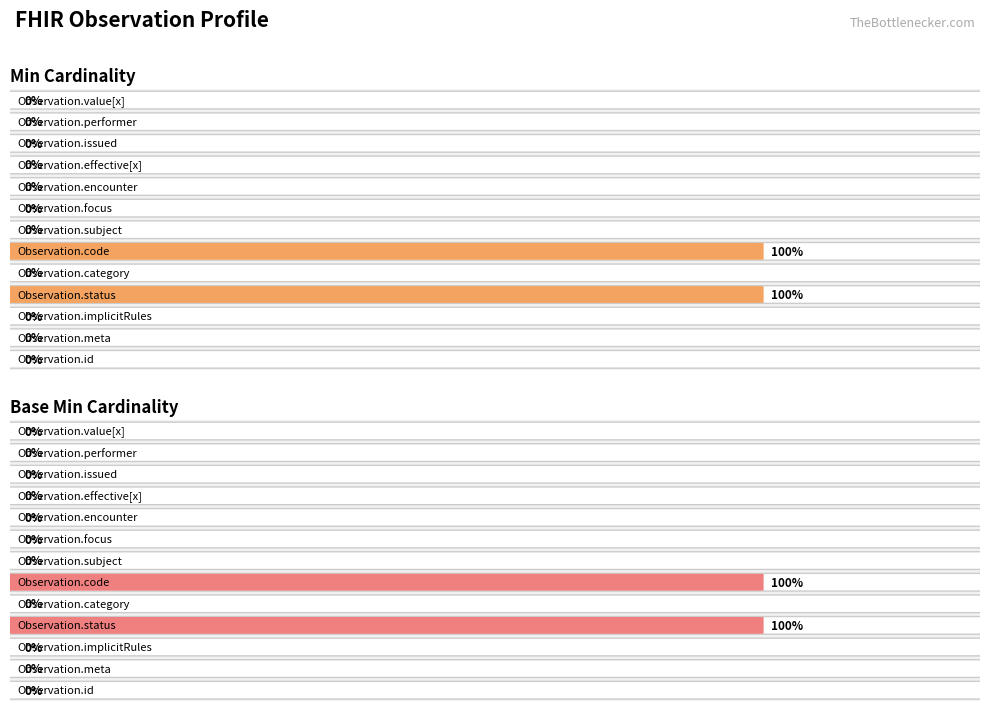

Rank the categories by Base Min value from highest to lowest.

Observation.status, Observation.code, Observation.id, Observation.meta, Observation.implicitRules, Observation.category, Observation.subject, Observation.focus, Observation.encounter, Observation.effective[x], Observation.issued, Observation.performer, Observation.value[x]